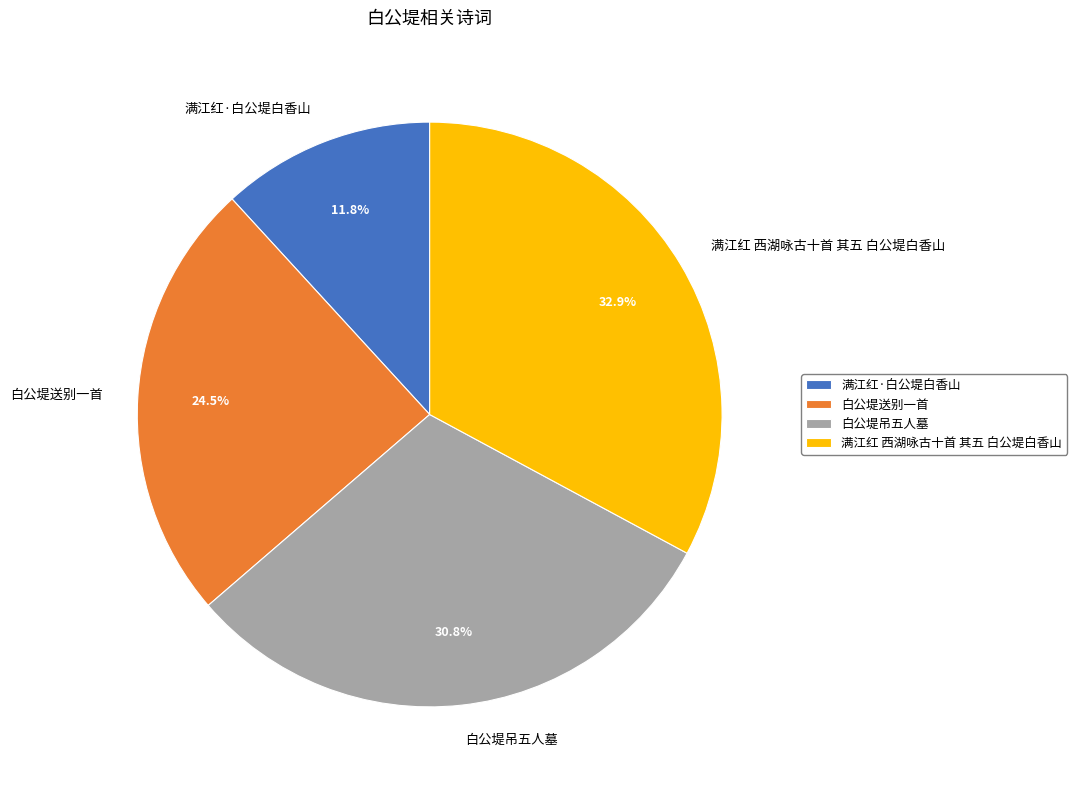

How many slices are in this pie chart?

4